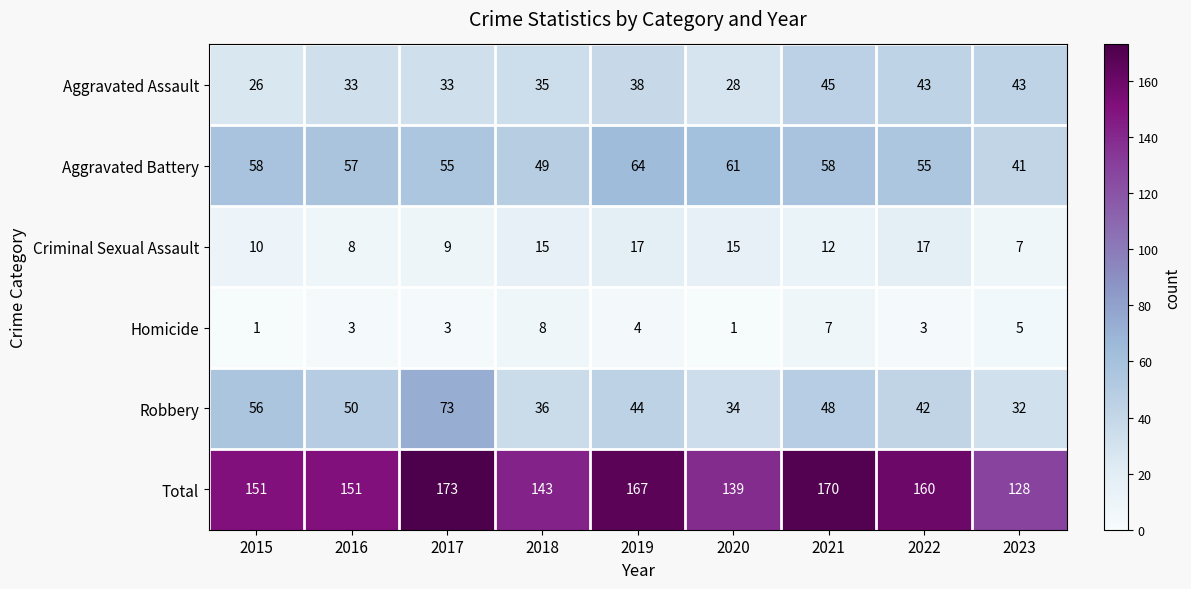

What is the difference between the maximum and minimum values in the Robbery series?

41